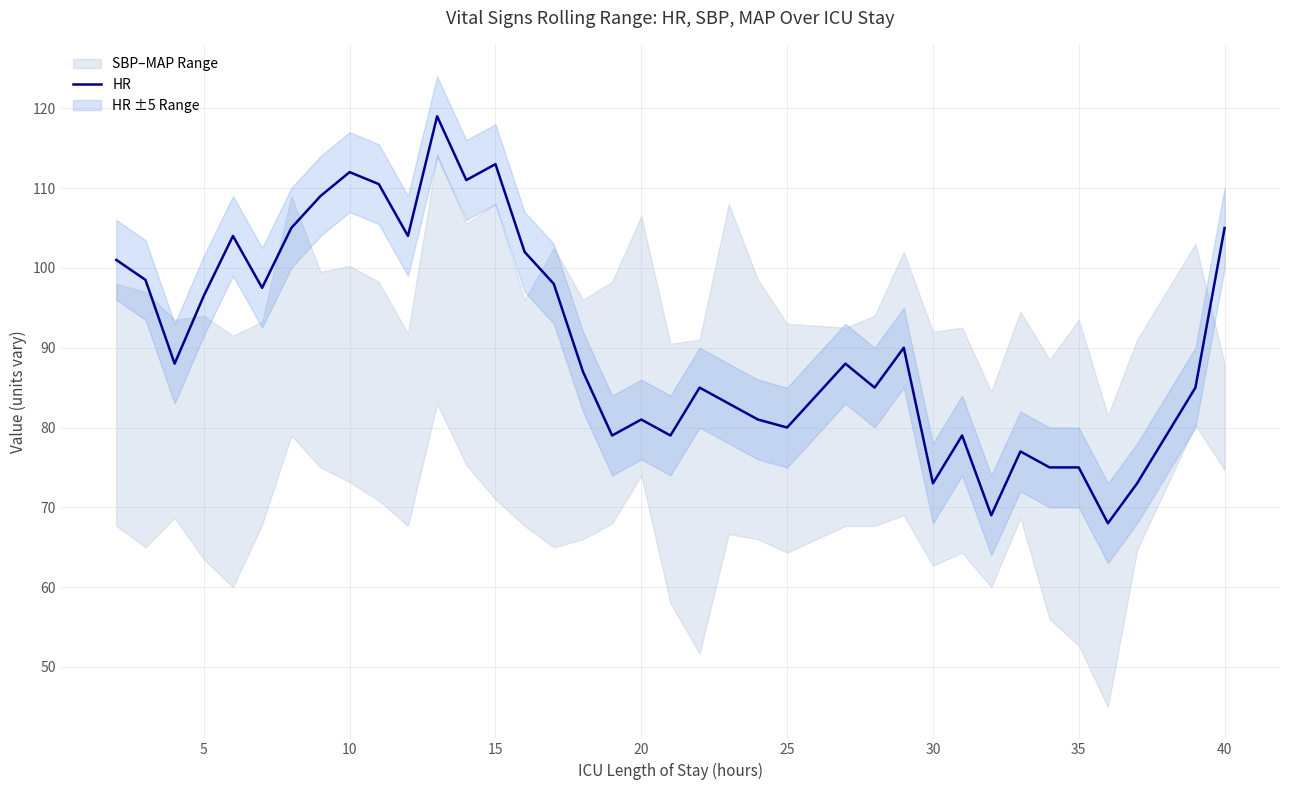

True or false: HR has a value of 134.9 at 35.

False